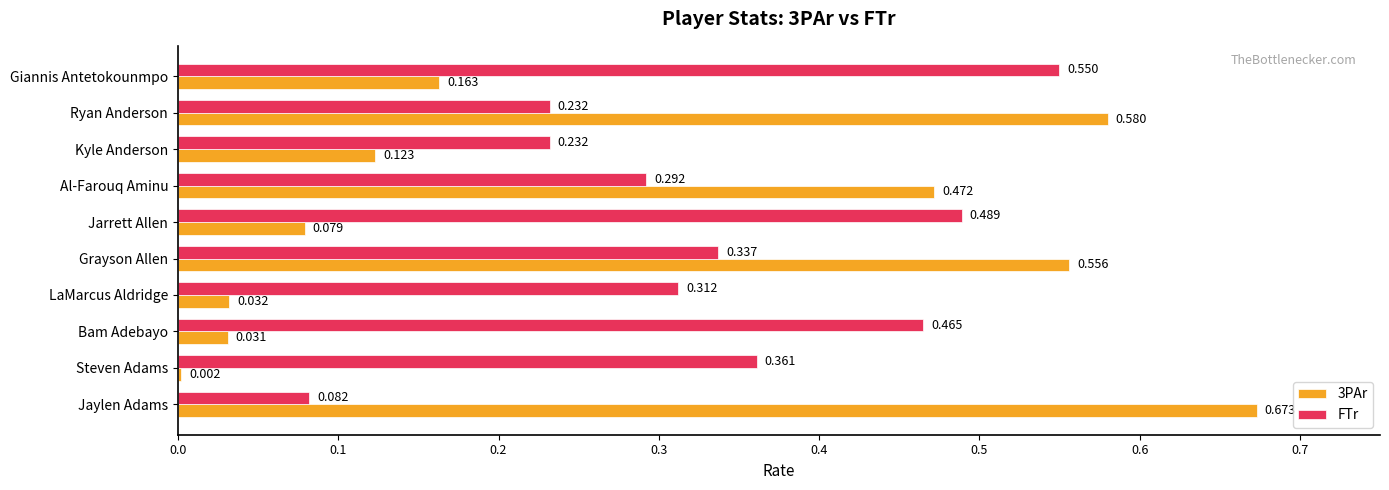

Which series changed the most between LaMarcus Aldridge and Giannis Antetokounmpo?

FTr